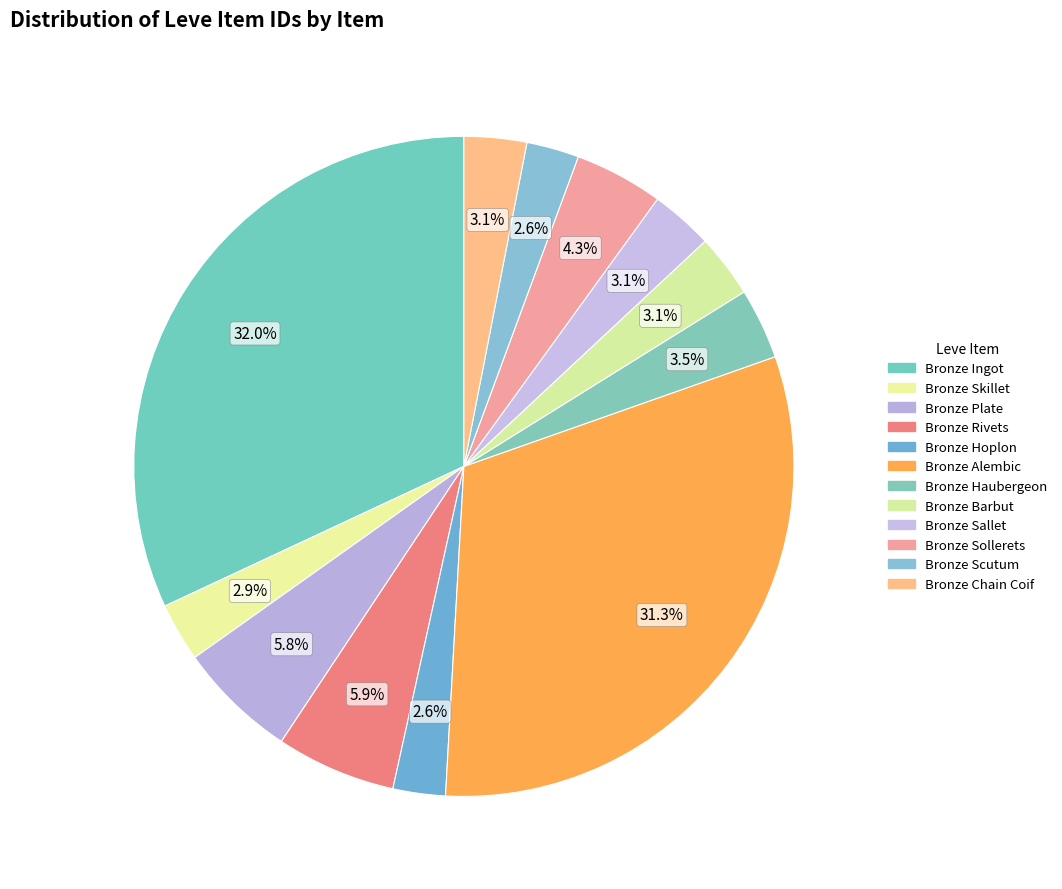

The Bronze Chain Coif slice represents 15% of the pie. True or false?

False